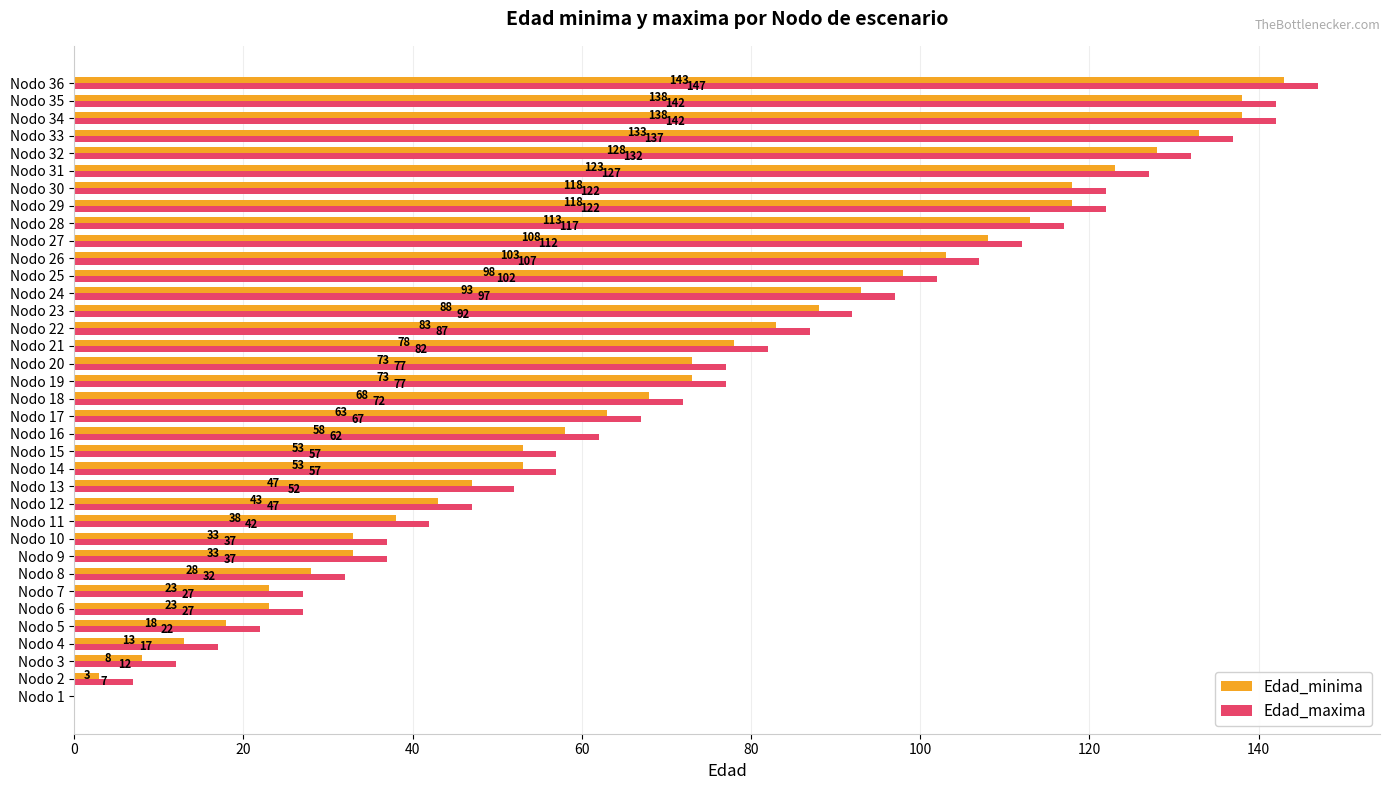

What are all the series names shown in the legend?

Edad_minima, Edad_maxima